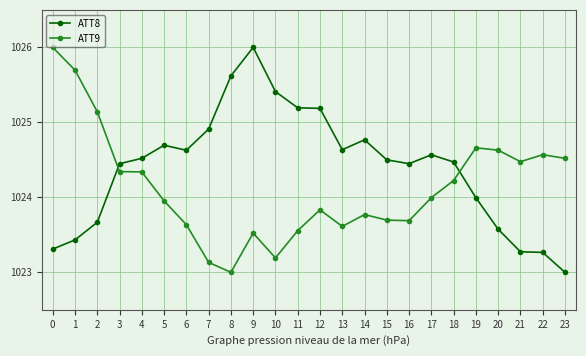

At which category is the sum across all series the highest?

9